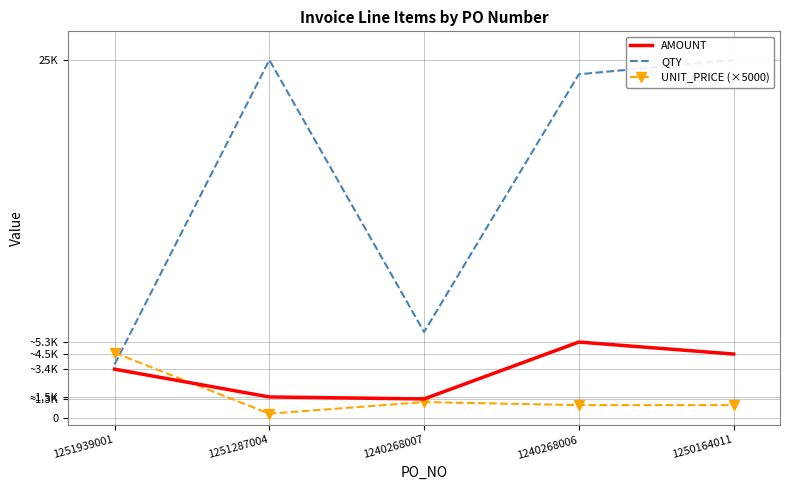

How many lines are shown in the chart?

3